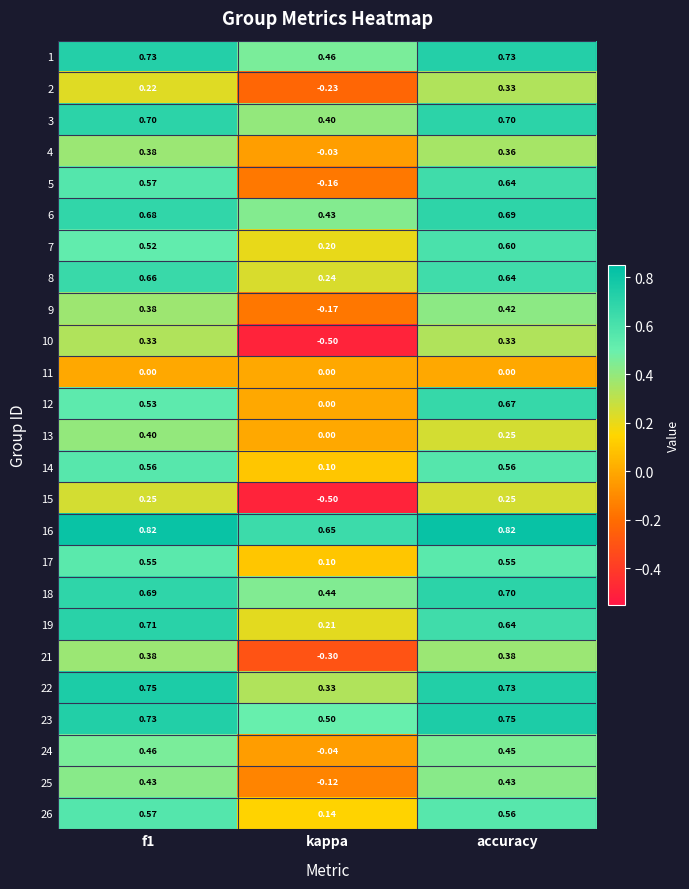

Where is 12 nearest to the value 0?

kappa